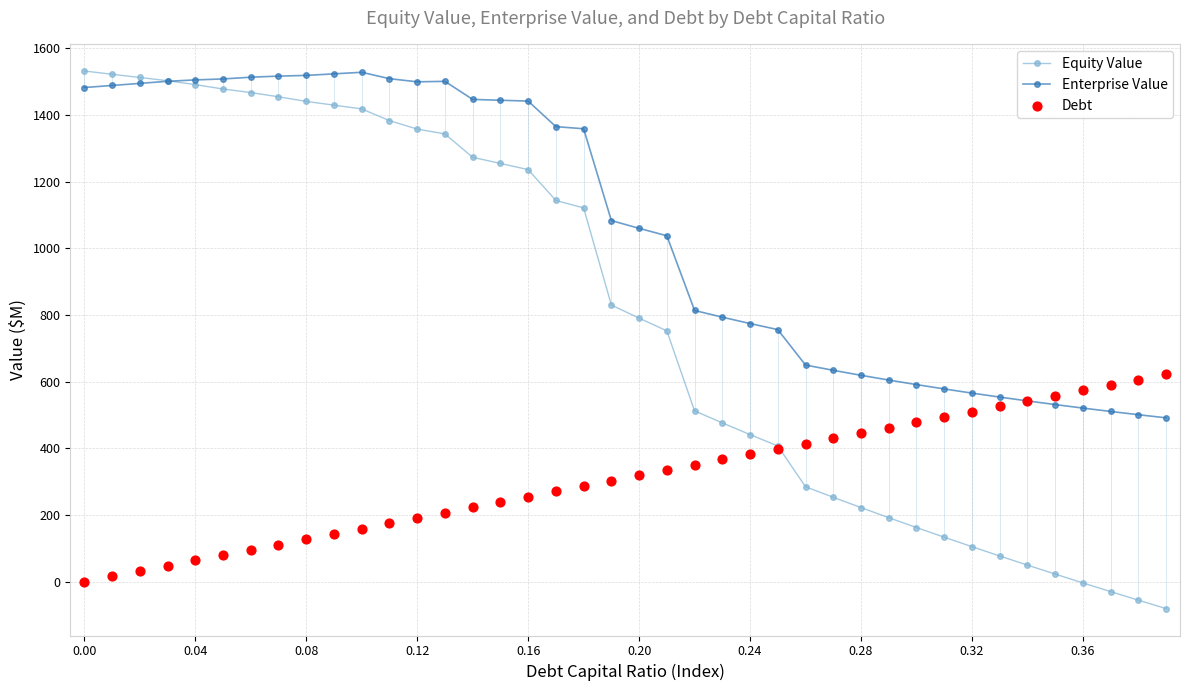

Which series contains the highest Y value?

Equity Value